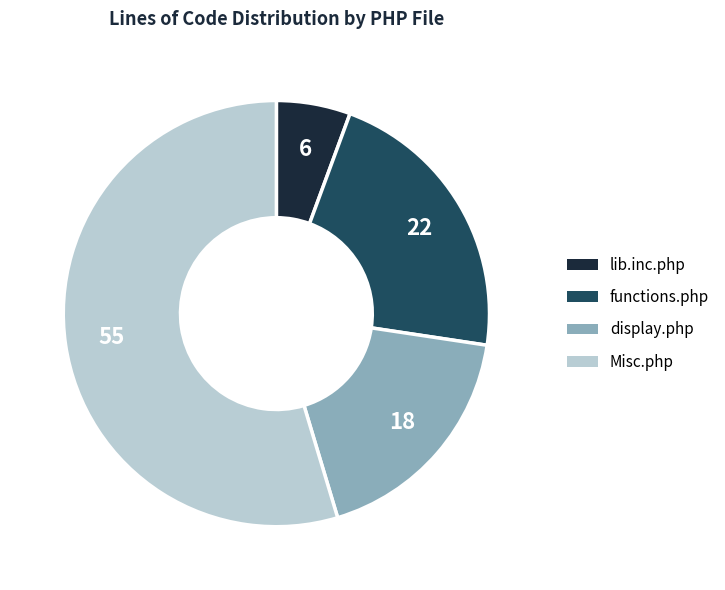

Count the number of slices in the pie.

4